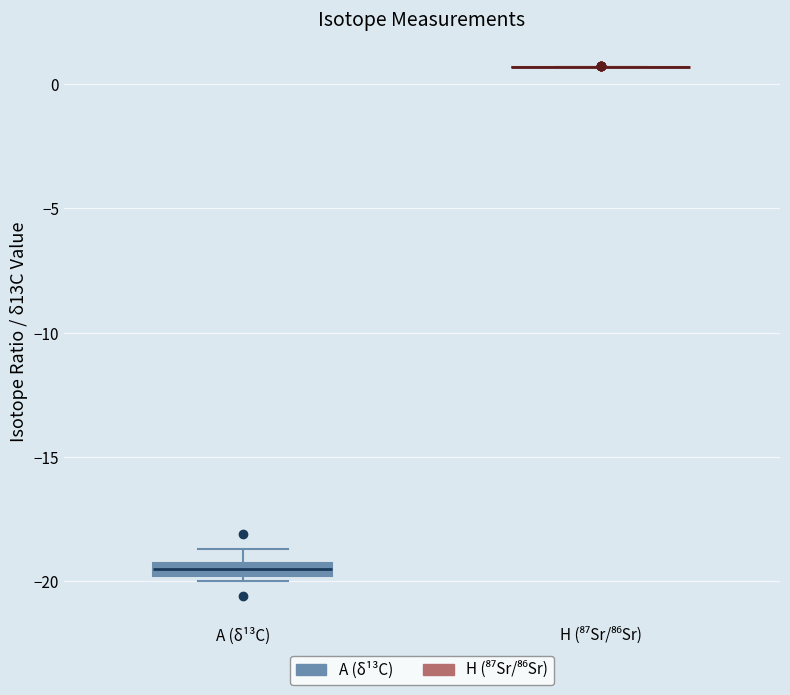

Where is the upper edge of the box for A (δ¹³C) on the y-axis? The values are not printed on the chart, so give them approximately, as read against the axis.

-19.5